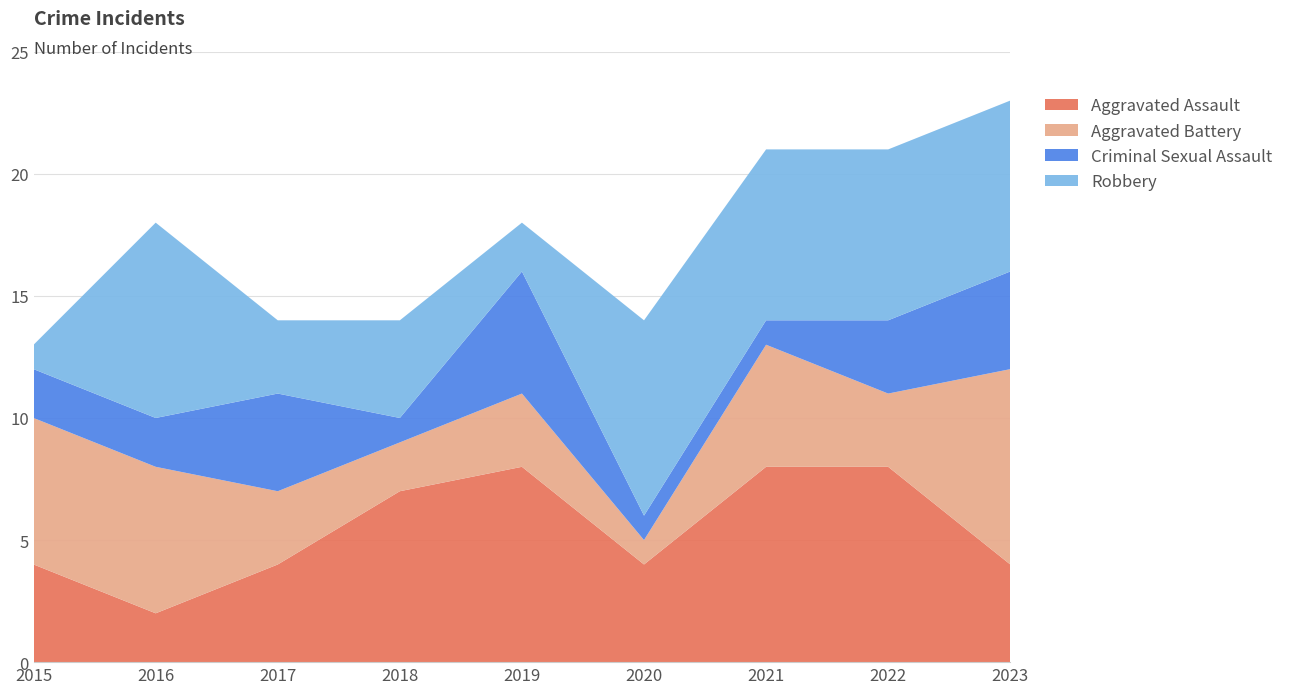

Reading right to left, transcribe all the data shown in this chart.

Aggravated Assault: 2023=4	2022=8	2021=8	2020=4	2019=8	2018=7	2017=4	2016=2	2015=4
Aggravated Battery: 2023=8	2022=3	2021=5	2020=1	2019=3	2018=2	2017=3	2016=6	2015=6
Criminal Sexual Assault: 2023=4	2022=3	2021=1	2020=1	2019=5	2018=1	2017=4	2016=2	2015=2
Robbery: 2023=7	2022=7	2021=7	2020=8	2019=2	2018=4	2017=3	2016=8	2015=1